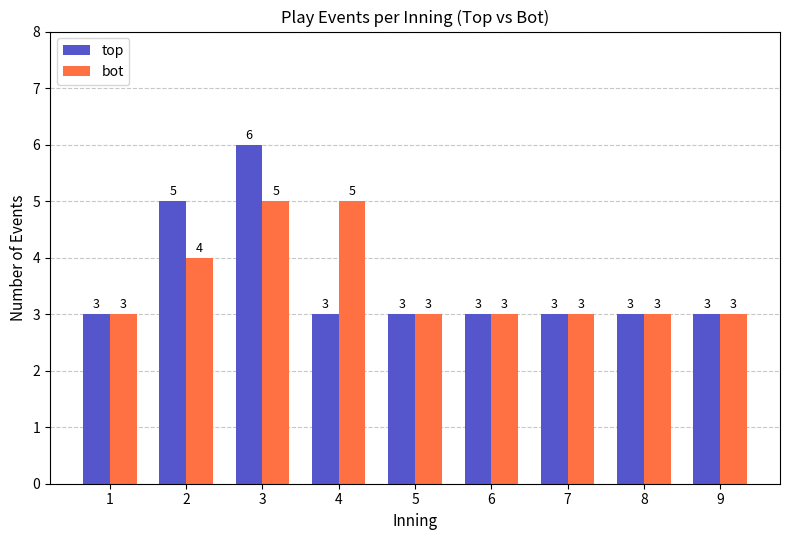

Which series has the widest spread of values?

top